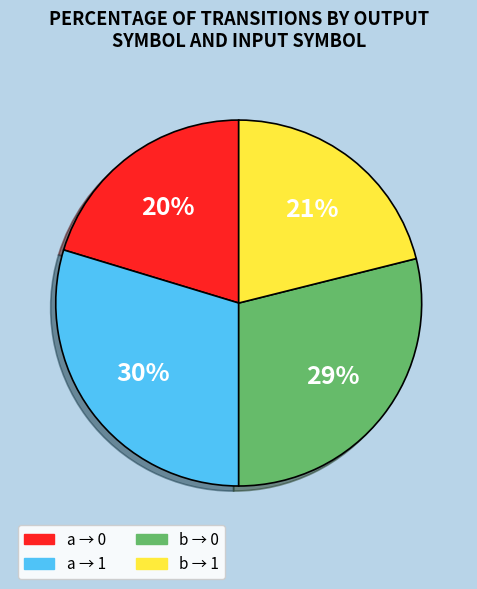

To the nearest percent, what is the average slice percentage?

25%